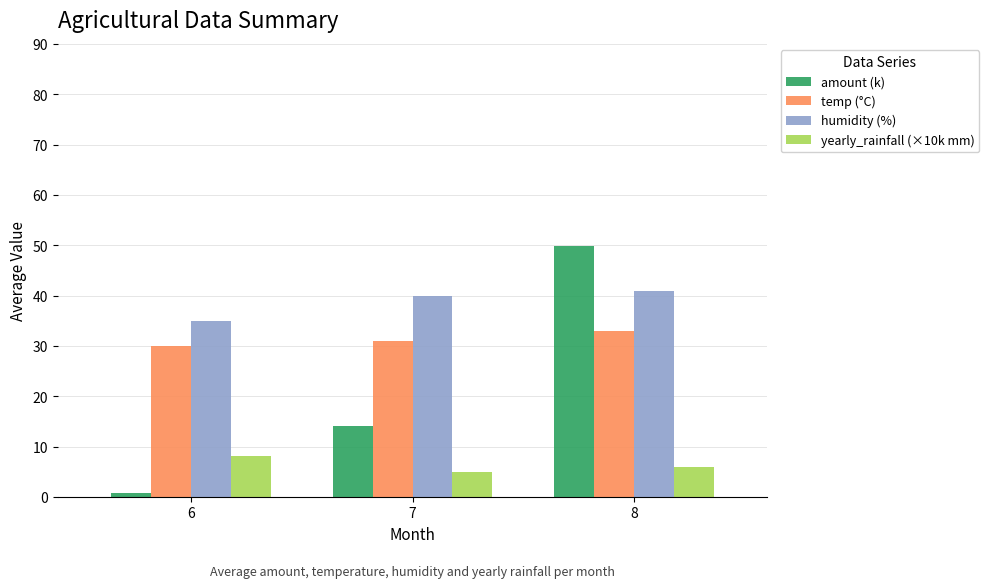

How many groups of bars are there?

3